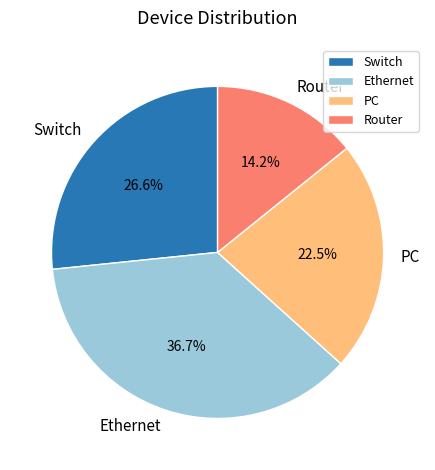

Does any single category account for the majority?

No